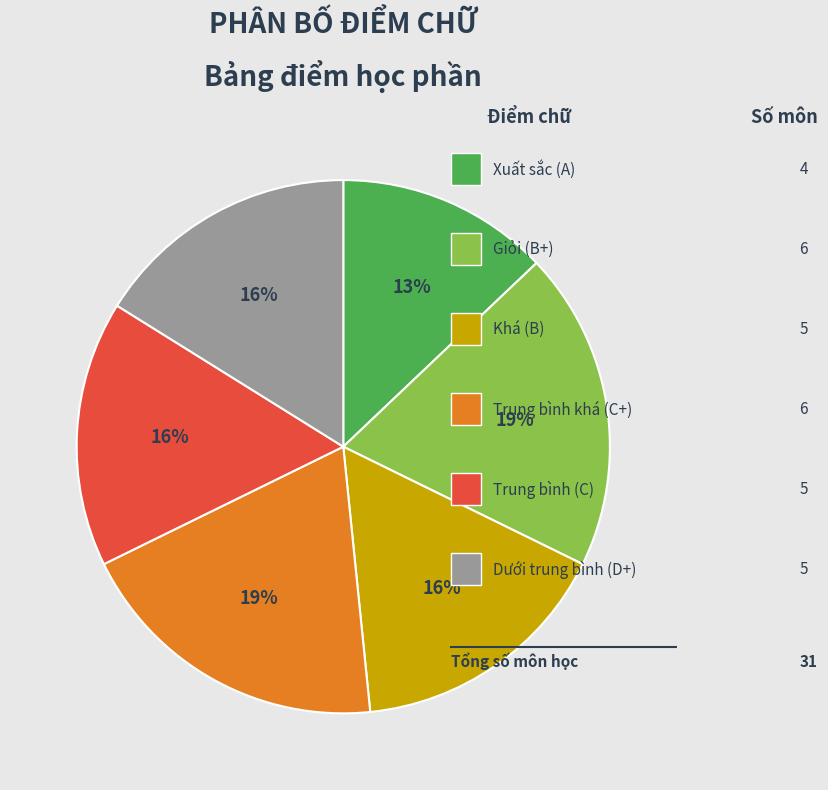

To the nearest percent, what is the difference between the largest and smallest slice percentages?

6%